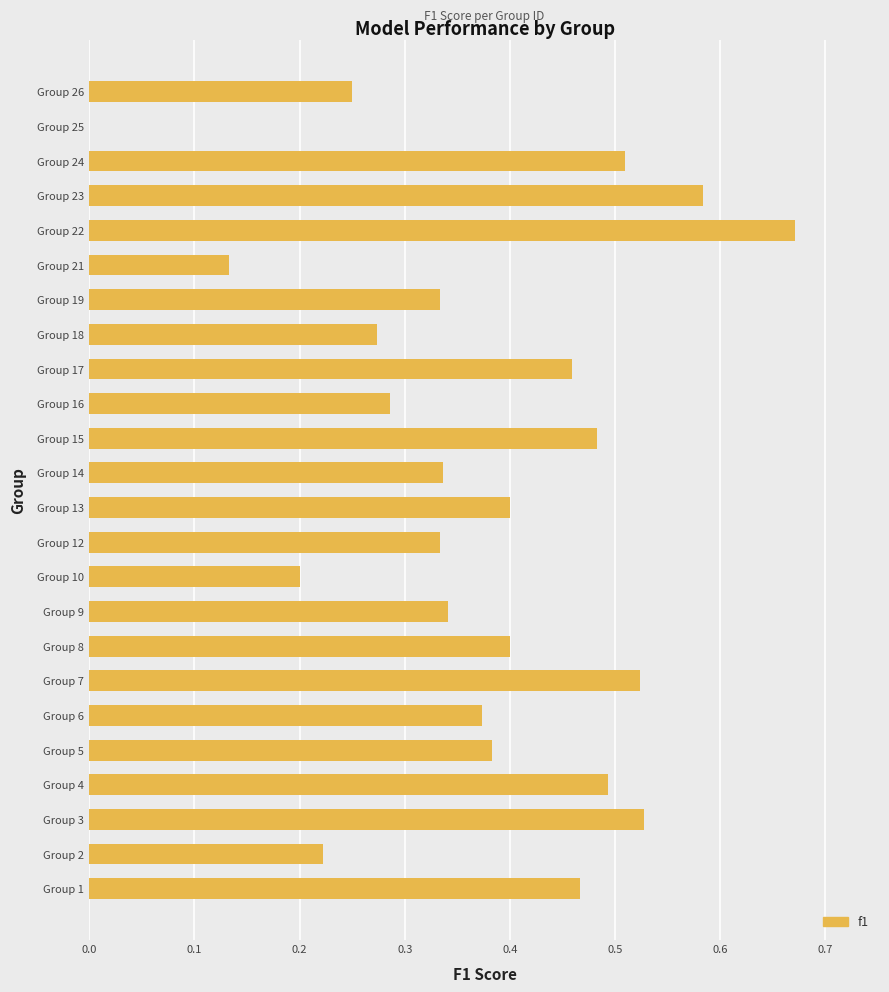

Which has a higher value, Group 16 or Group 14?

Group 14